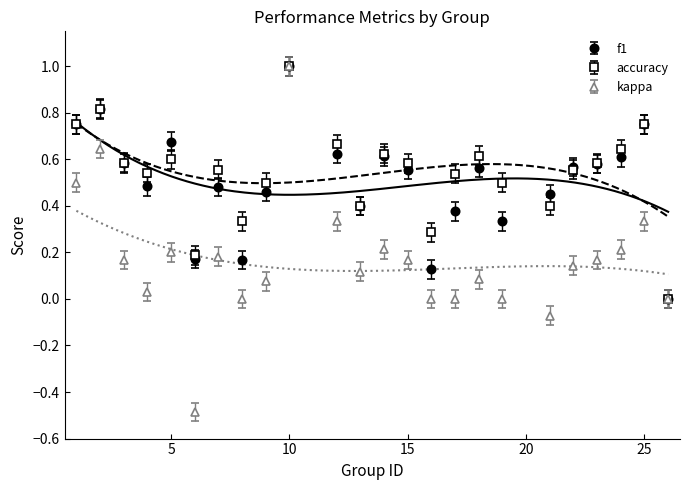

How many lines are shown in the chart?

3